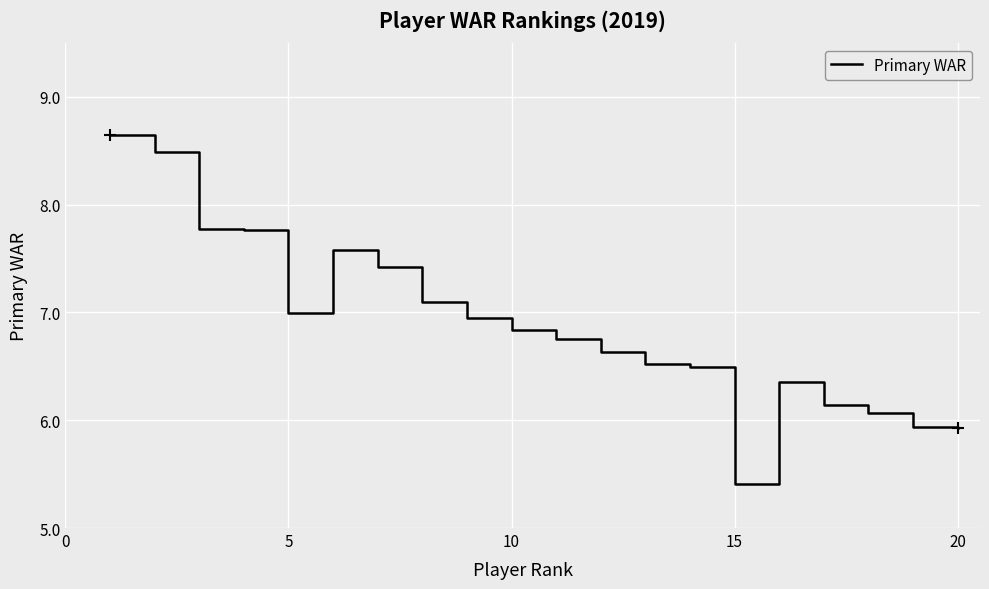

What is the difference between the maximum and minimum values?

3.2